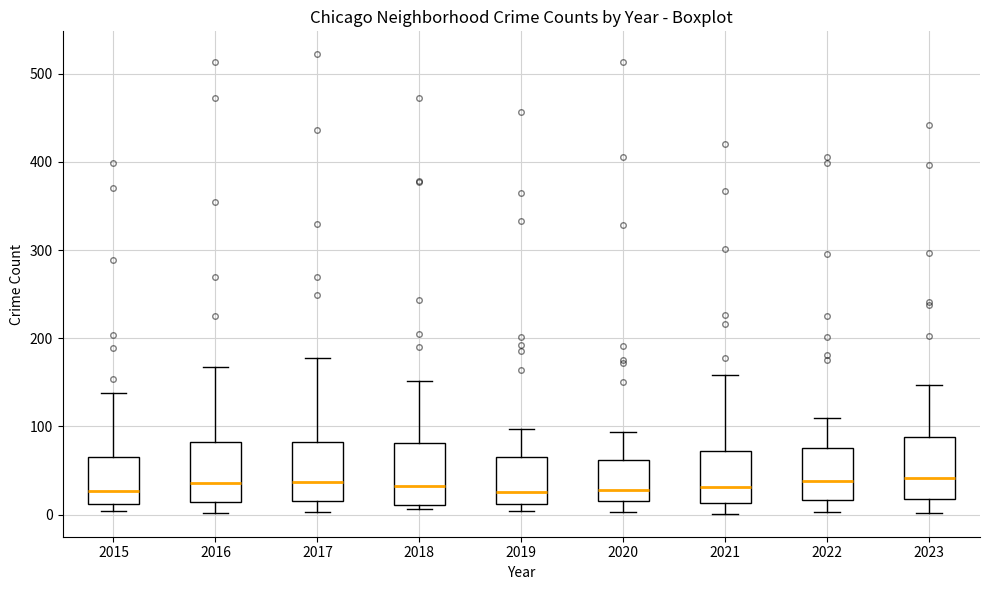

Reading left to right, read every box against the y-axis: the position of its median line, the range the box covers, and the ends of its whiskers. The values are not printed on the chart, so give them approximately, as read against the axis.

2015: median 30, box 10 to 70, whiskers 0 to 140
2016: median 40, box 10 to 80, whiskers 0 to 170
2017: median 40, box 20 to 80, whiskers 0 to 180
2018: median 30, box 10 to 80, whiskers 10 (just below the box's lower edge) to 150
2019: median 30, box 10 to 70, whiskers 0 to 100
2020: median 30, box 20 to 60, whiskers 0 to 90
2021: median 30, box 10 to 70, whiskers 0 to 160
2022: median 40, box 20 to 80, whiskers 0 to 110
2023: median 40, box 20 to 90, whiskers 0 to 150